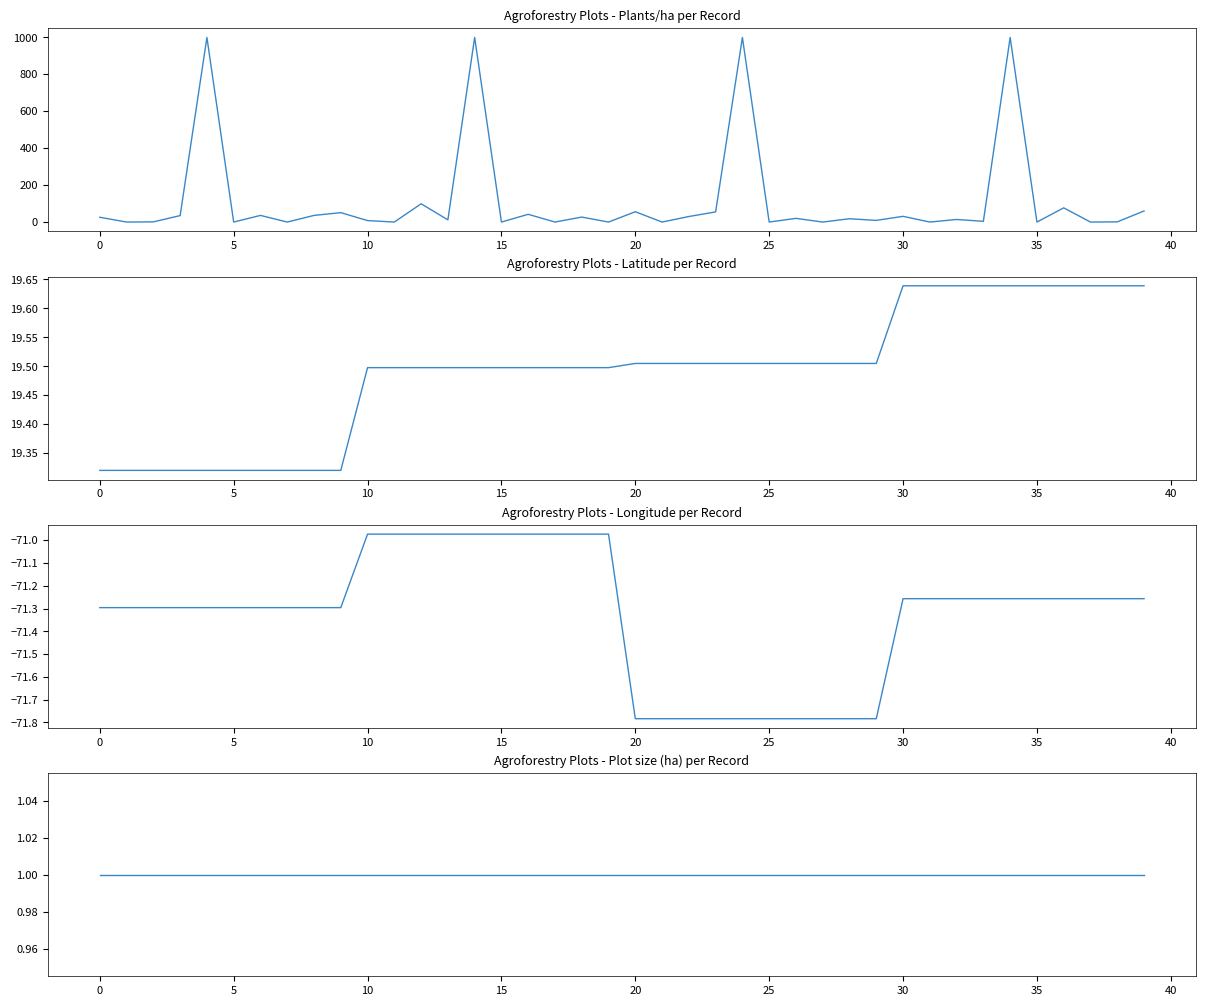

Does the chart have visible grid lines?

No